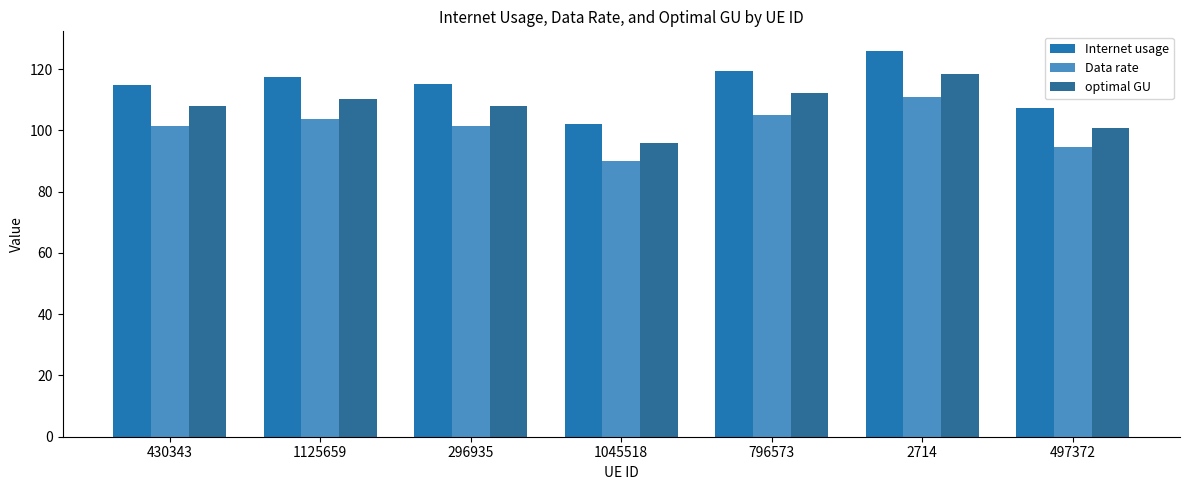

Is it true that Data rate equals 90.0 at 1045518?

True